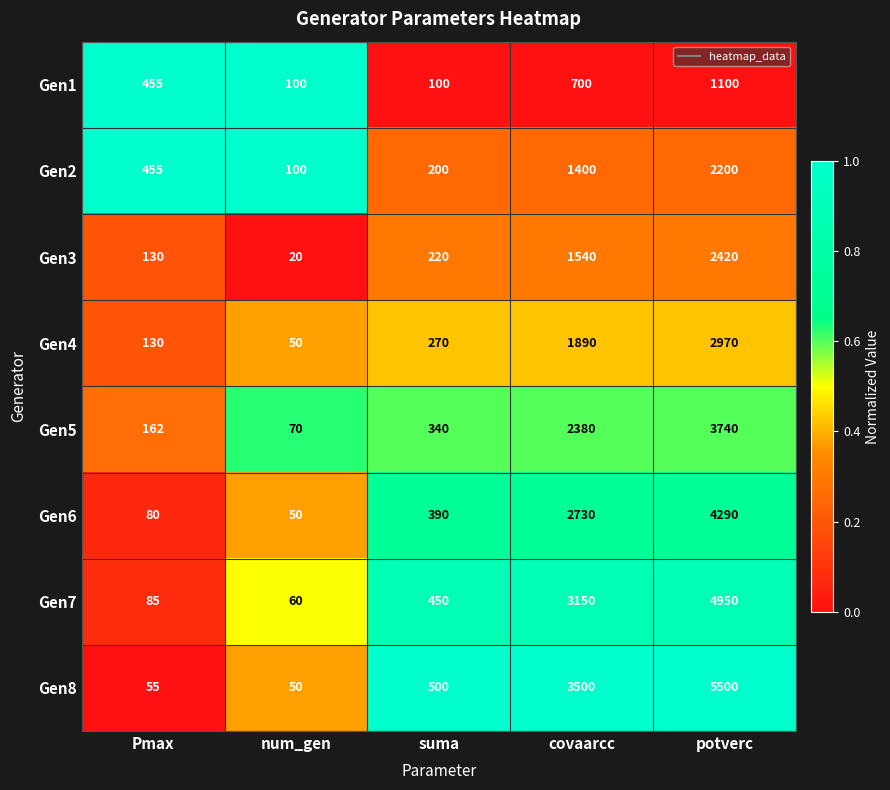

The value of Gen7 at Pmax is 115. True or false?

False